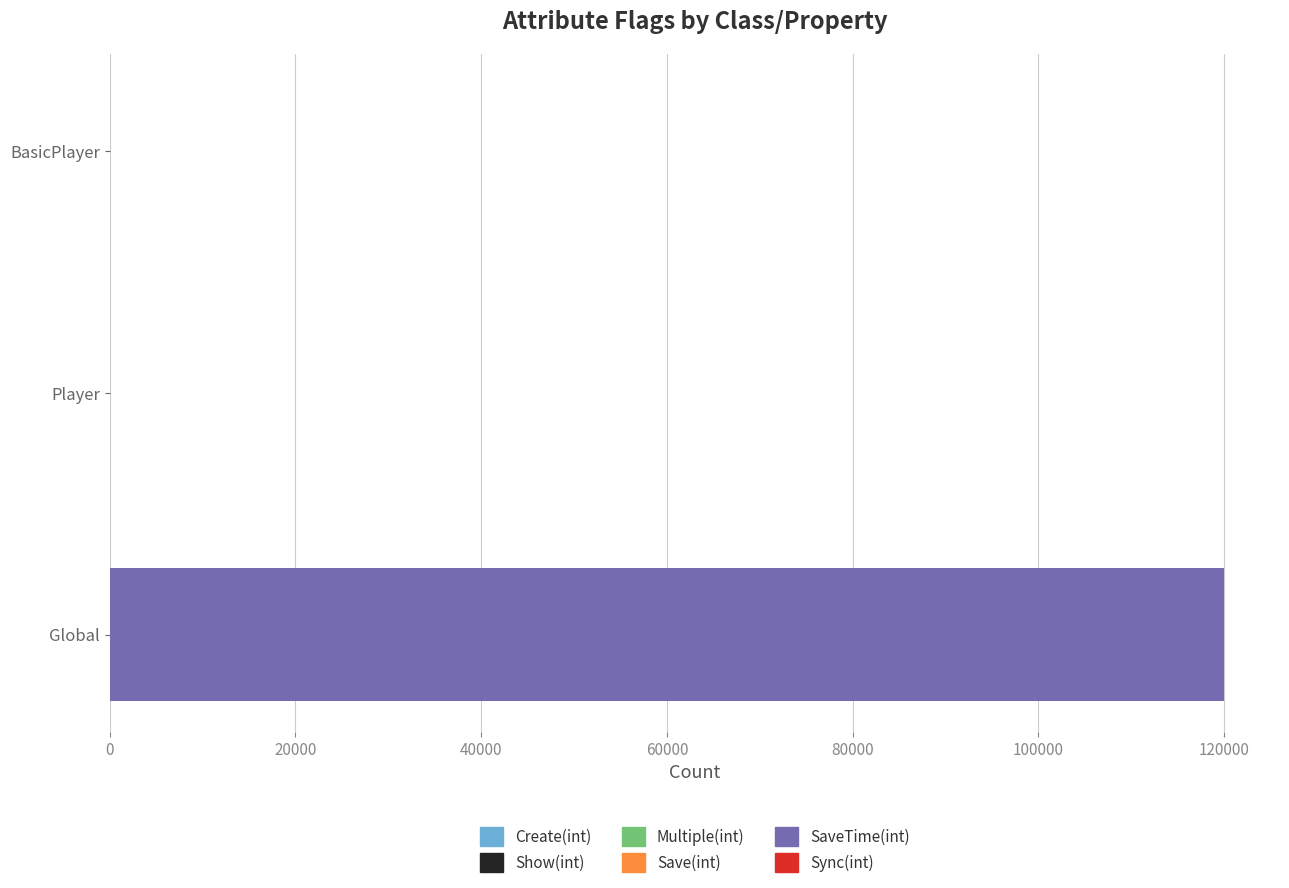

At which category is the sum across all series the highest?

Global